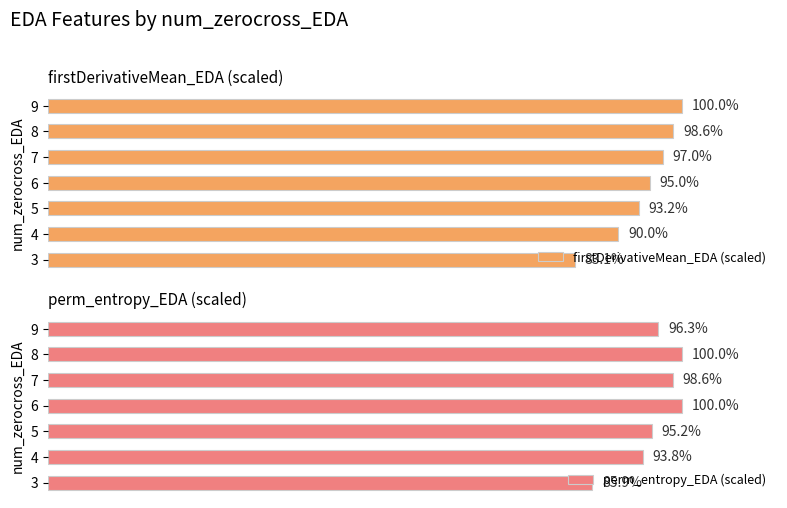

List the series in order of their peak value, highest first.

firstDerivativeMean_EDA (scaled), perm_entropy_EDA (scaled)